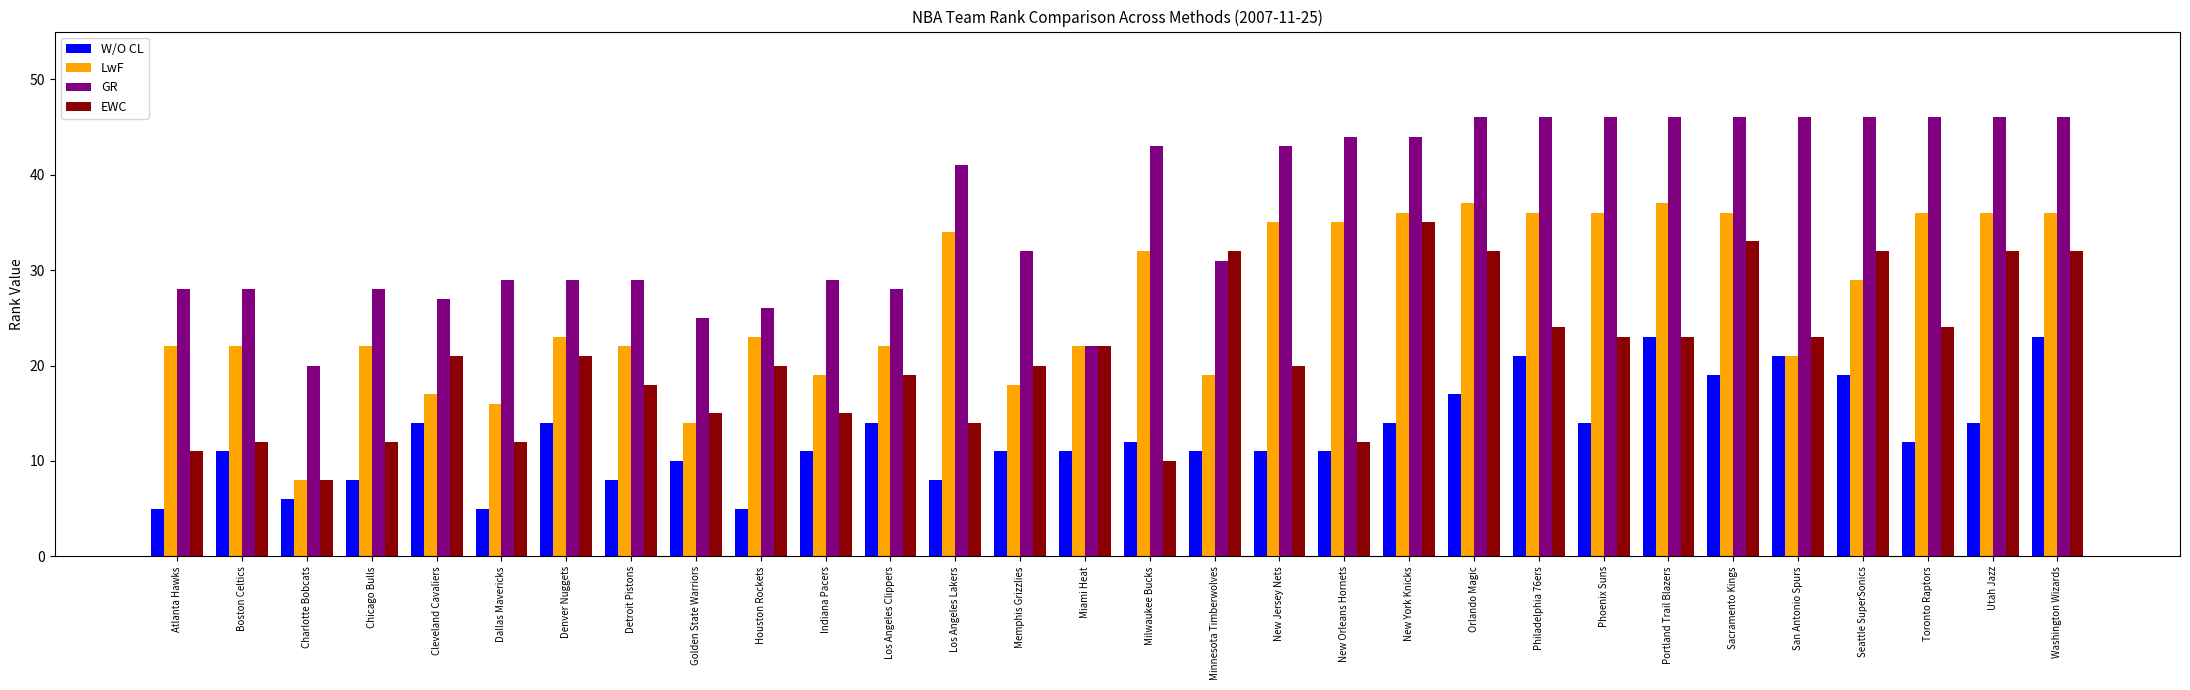

At which category is the sum across all series the highest?

Washington Wizards